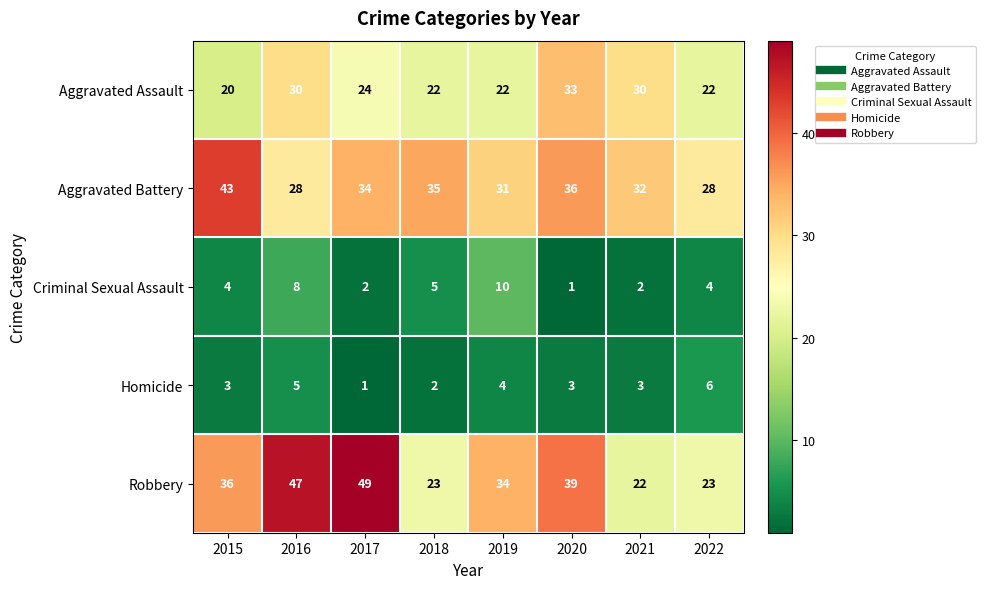

Rank the series at 2022 from highest to lowest value.

Aggravated Battery, Robbery, Aggravated Assault, Homicide, Criminal Sexual Assault